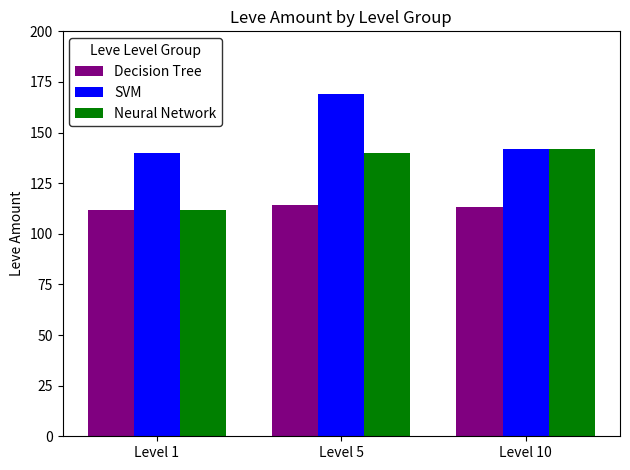

What is the smallest value displayed?

112